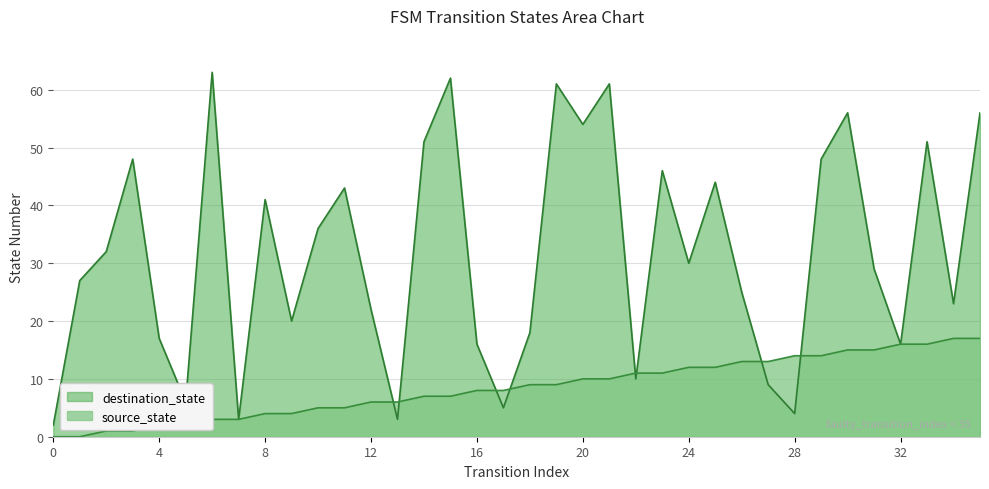

How many intersections are there between destination_state and source_state?

8